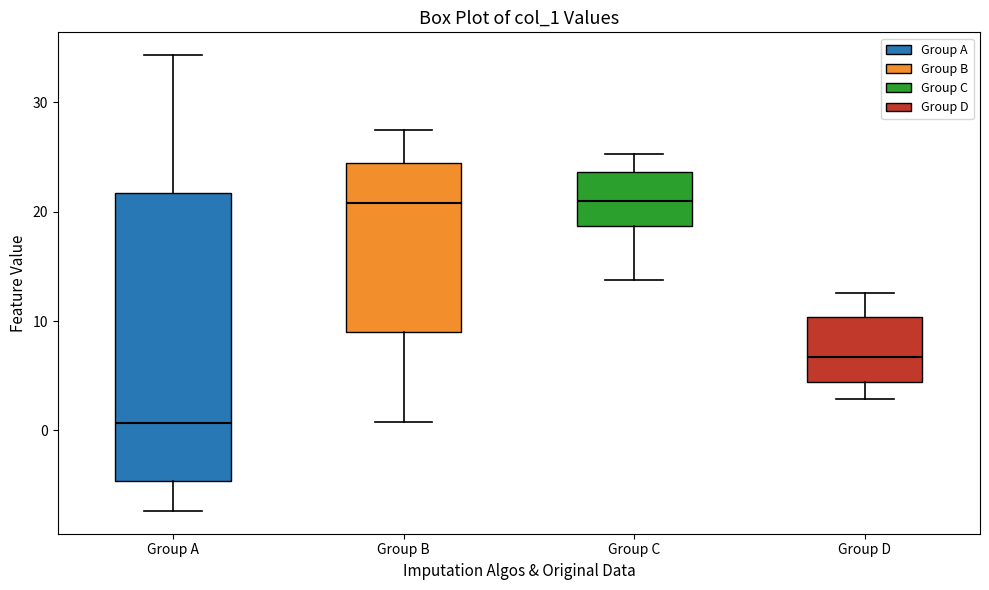

Where does the median line of the box for Group D sit on the y-axis? The values are not printed on the chart, so give them approximately, as read against the axis.

7